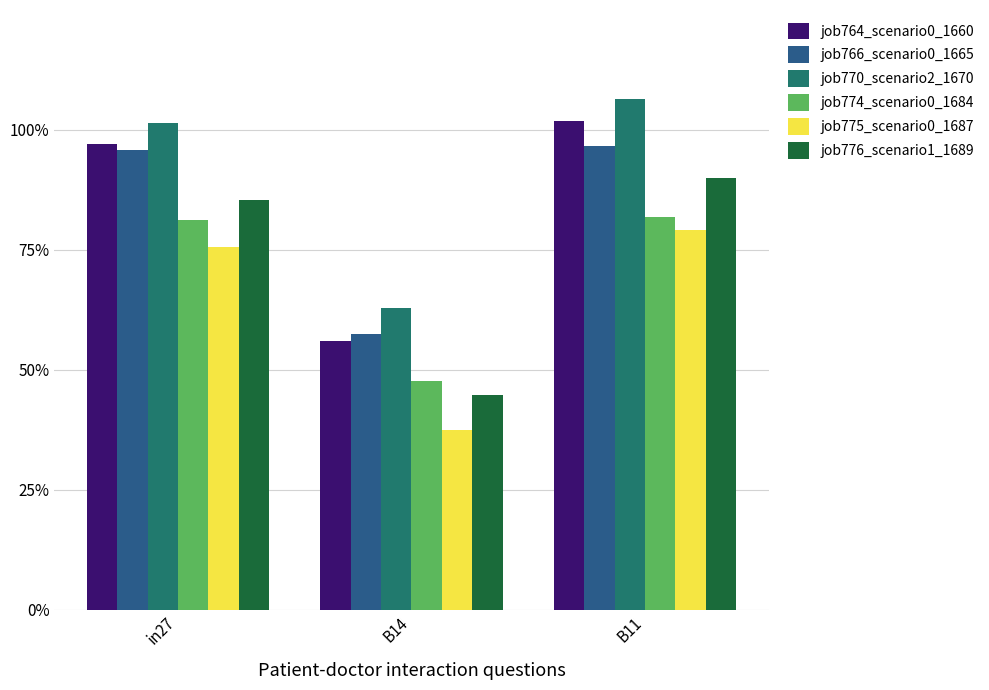

What is the spread (max minus min) of values at B11?

0.3